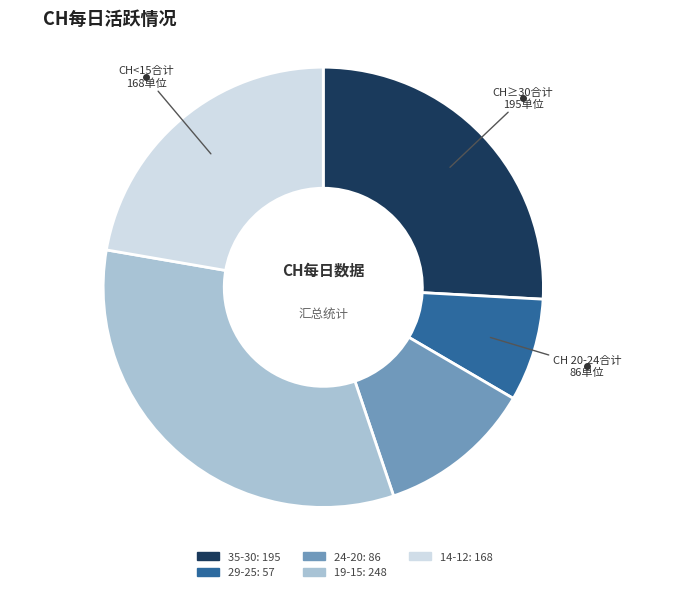

Does any single category account for the majority?

No